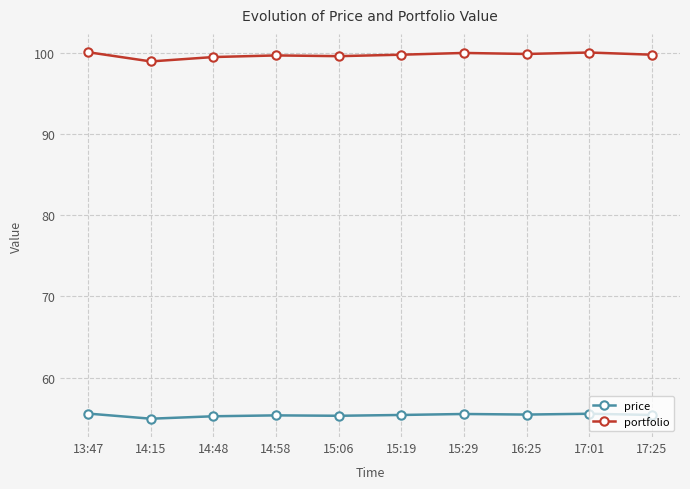

True or false: portfolio and price cross at least once.

False